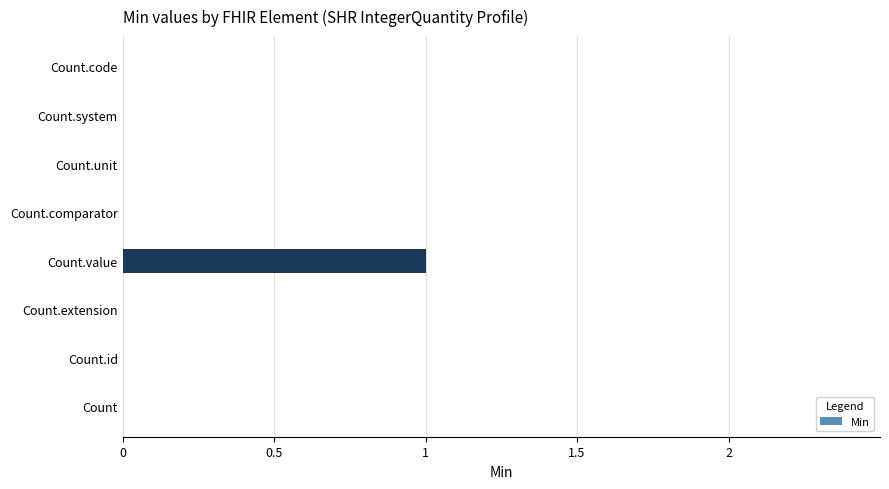

Reading bottom to top, list all the values displayed in this chart.

Count=0	Count.id=0	Count.extension=0	Count.value=1	Count.comparator=0	Count.unit=0	Count.system=0	Count.code=0